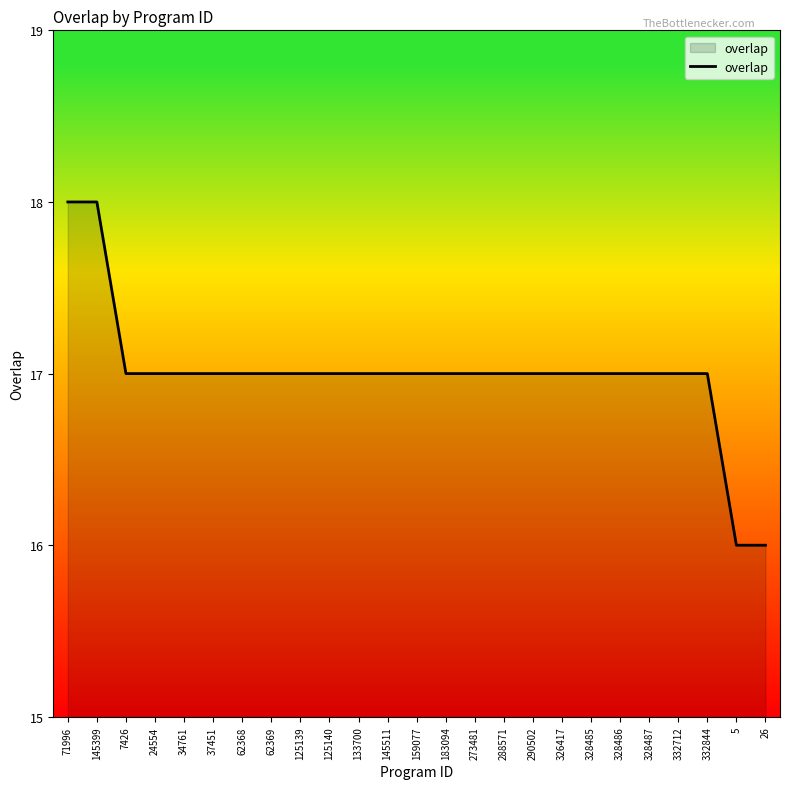

What is the average value?

17